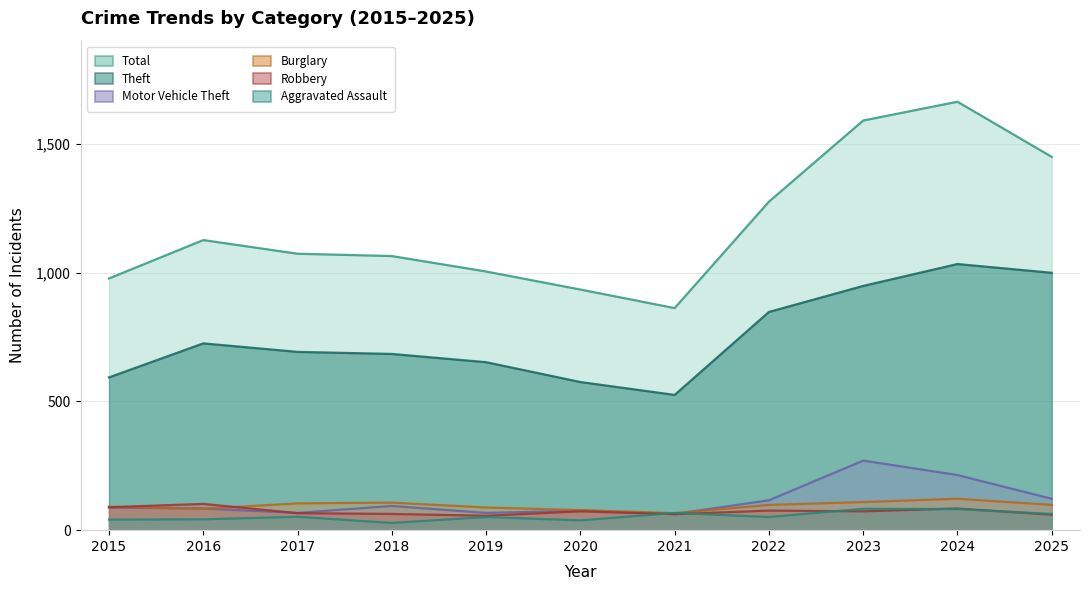

What is the value of the Burglary point at the 4th from the left?

107